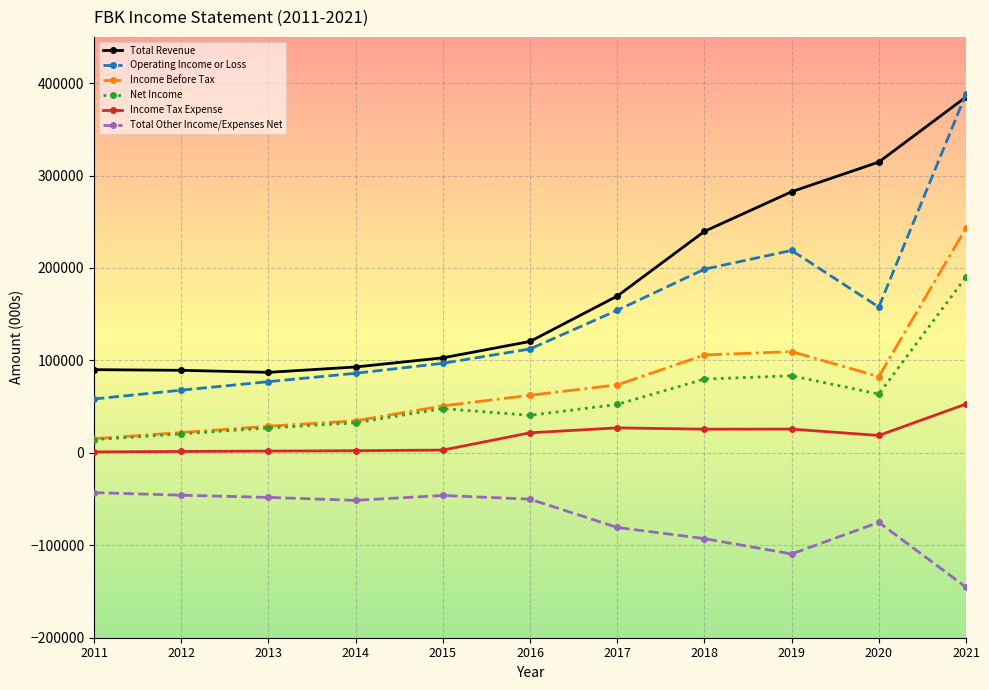

At 2016, list the series in order from smallest to largest.

Total Other Income/Expenses Net, Income Tax Expense, Net Income, Income Before Tax, Operating Income or Loss, Total Revenue